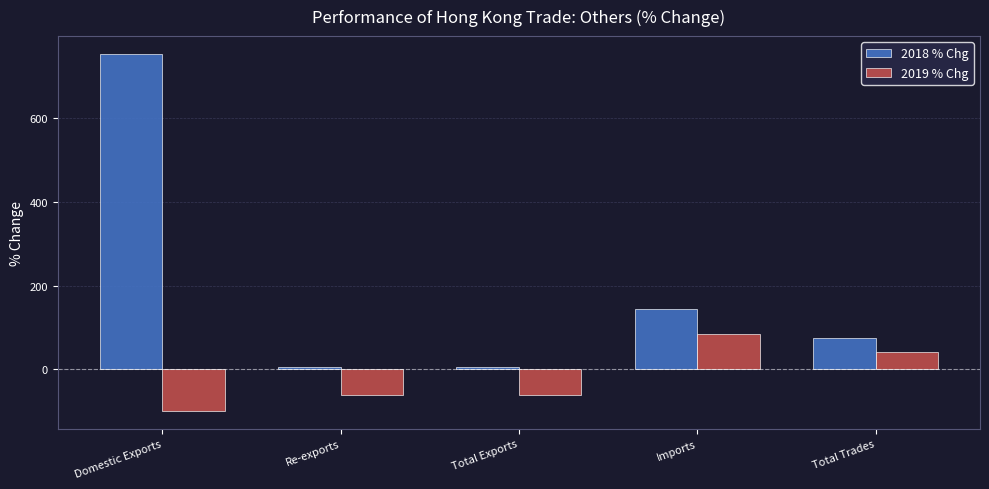

Rank the series by their average value, from highest to lowest.

2018 % Chg, 2019 % Chg